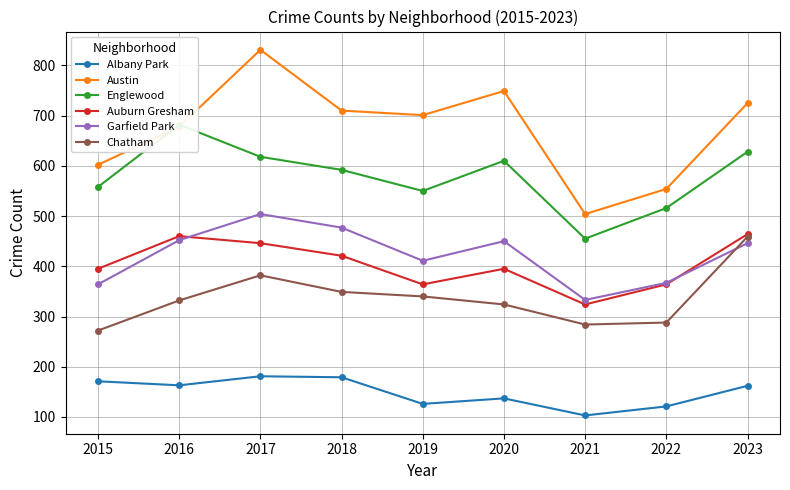

True or false: Albany Park and Auburn Gresham cross at least once.

False